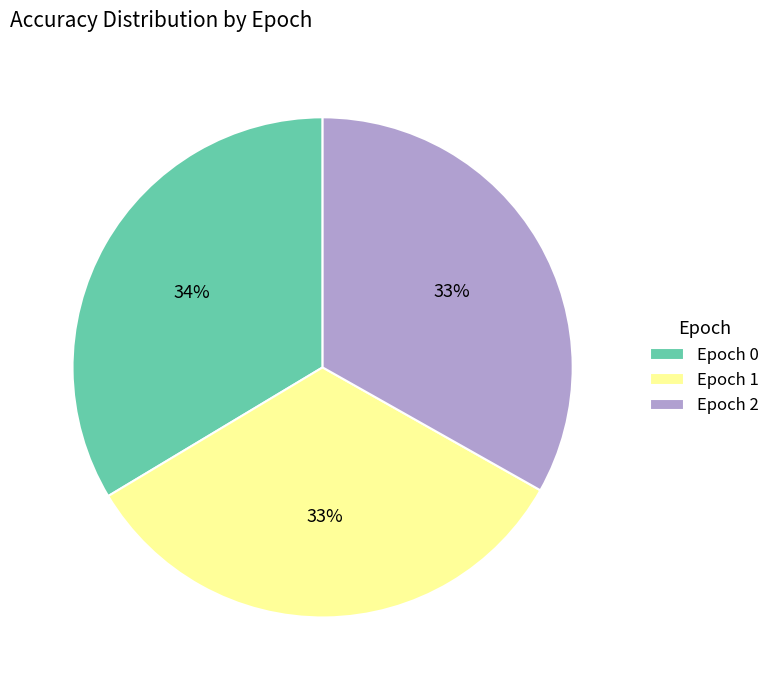

To the nearest percent, what portion does Epoch 2 represent?

33%